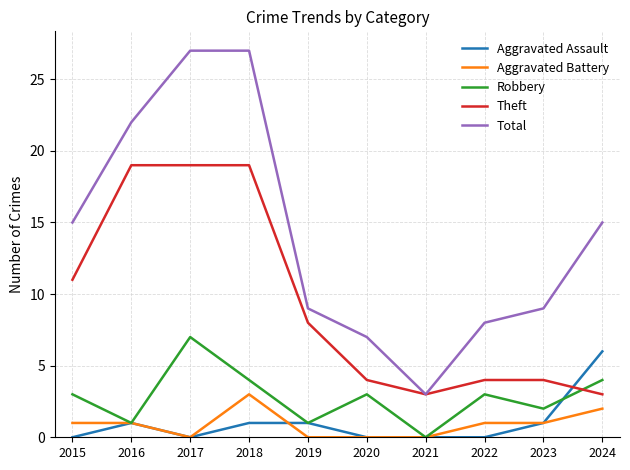

True or false: Aggravated Battery and Total cross at least once.

False